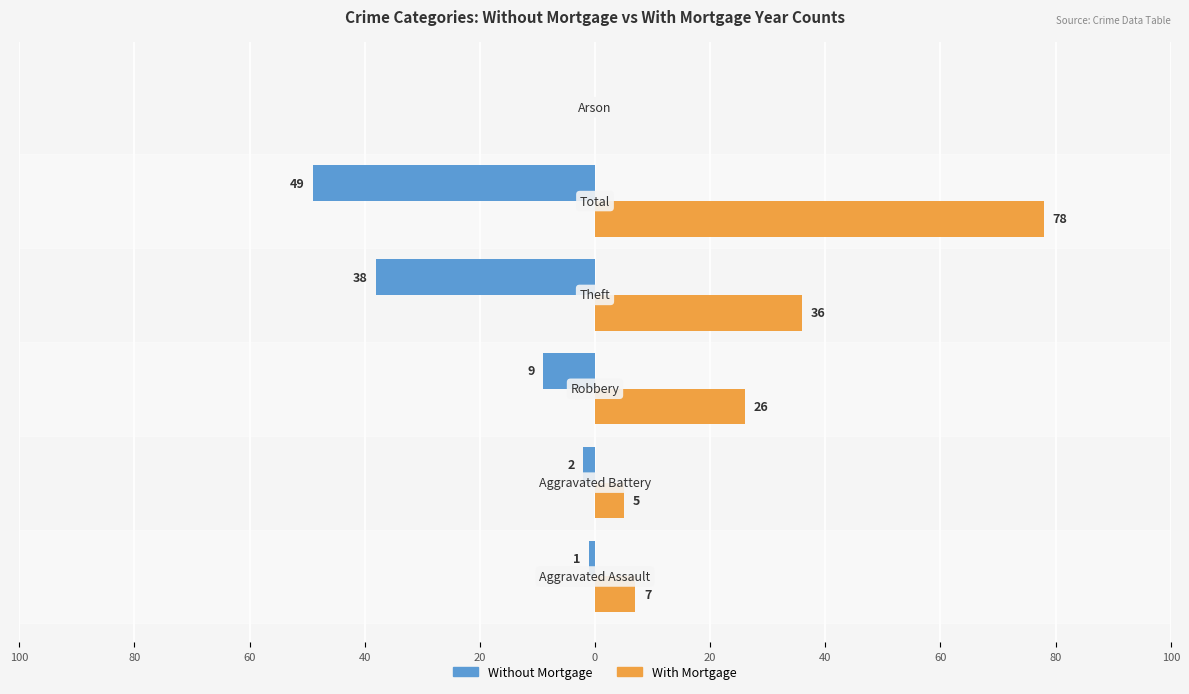

What are all the series names shown in the legend?

Without Mortgage, With Mortgage